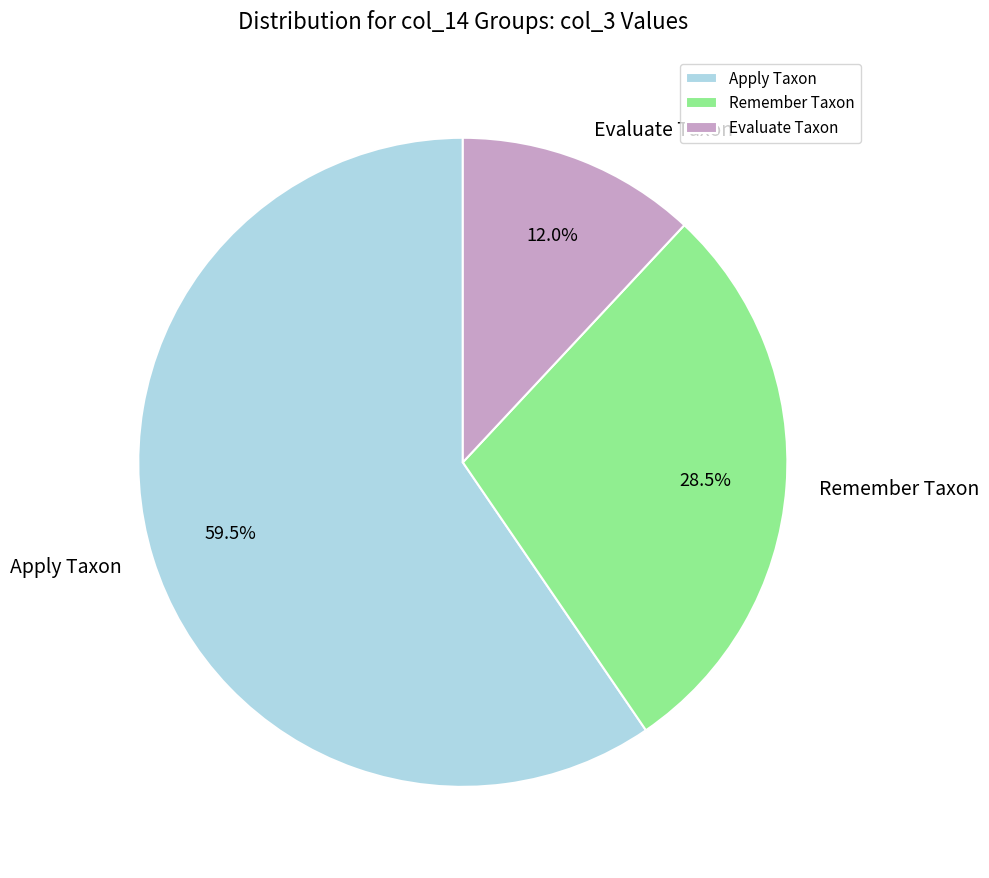

Which slice is the largest?

Apply Taxon